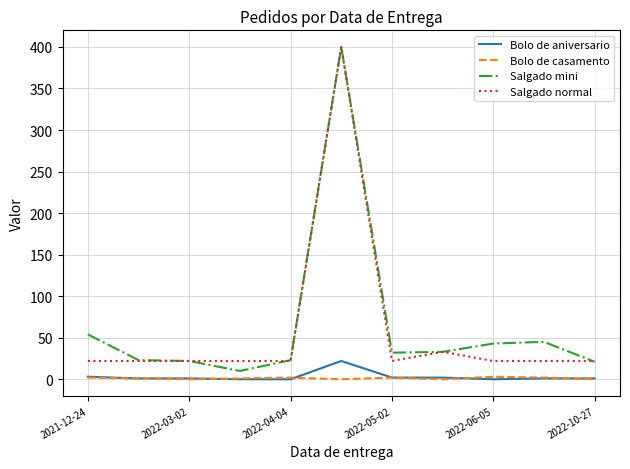

True or false: Salgado normal and Bolo de casamento intersect in this chart.

False